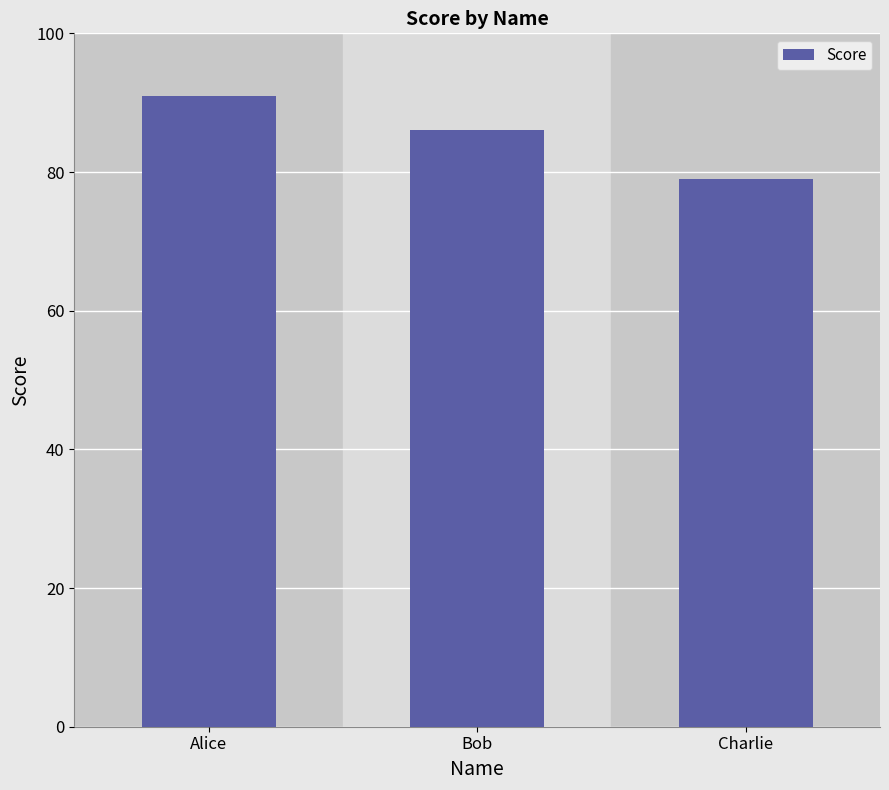

What is the difference between the second highest and minimum values?

7